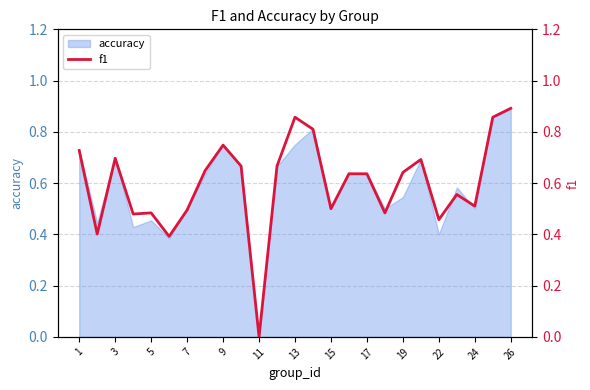

Is it true that accuracy equals 0.6 at 26?

False